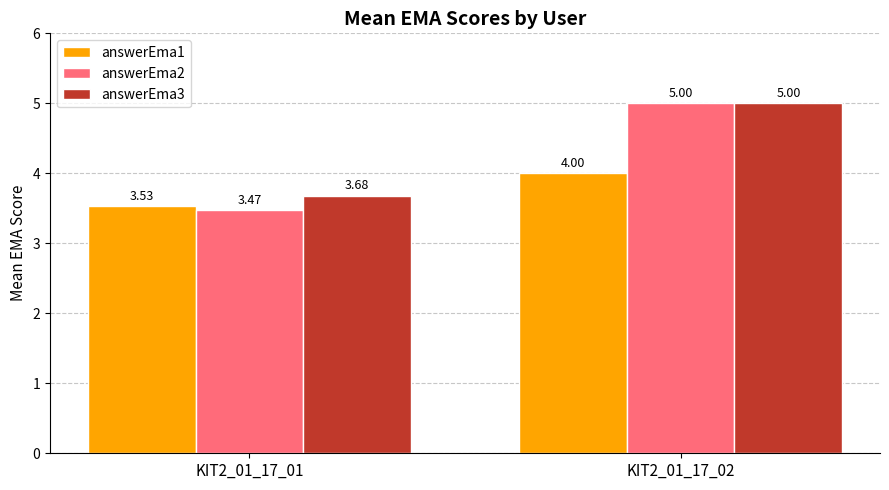

At which category does the chart reach its minimum across all series?

KIT2_01_17_01